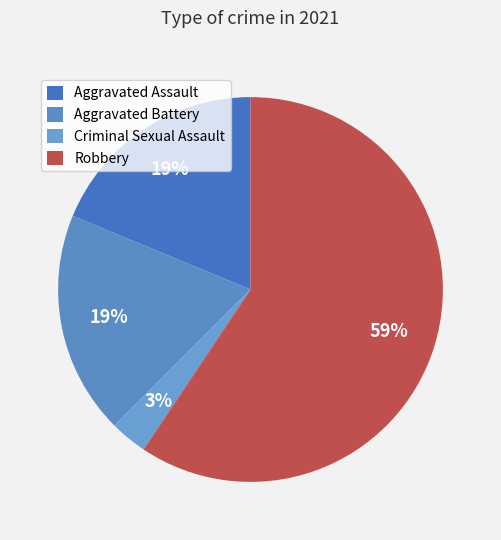

To the nearest percent, what portion does Criminal Sexual Assault represent?

3%